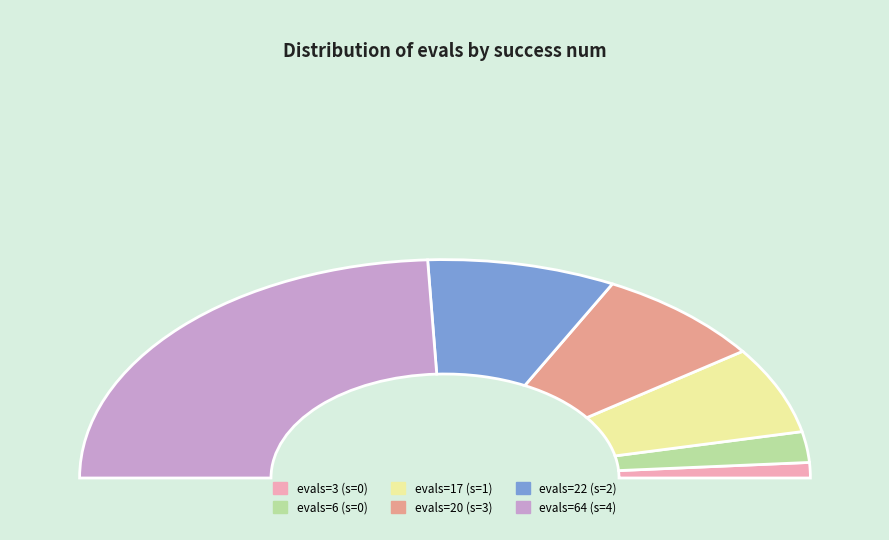

What percentage is NOT represented by 0 (6)?

95.5%